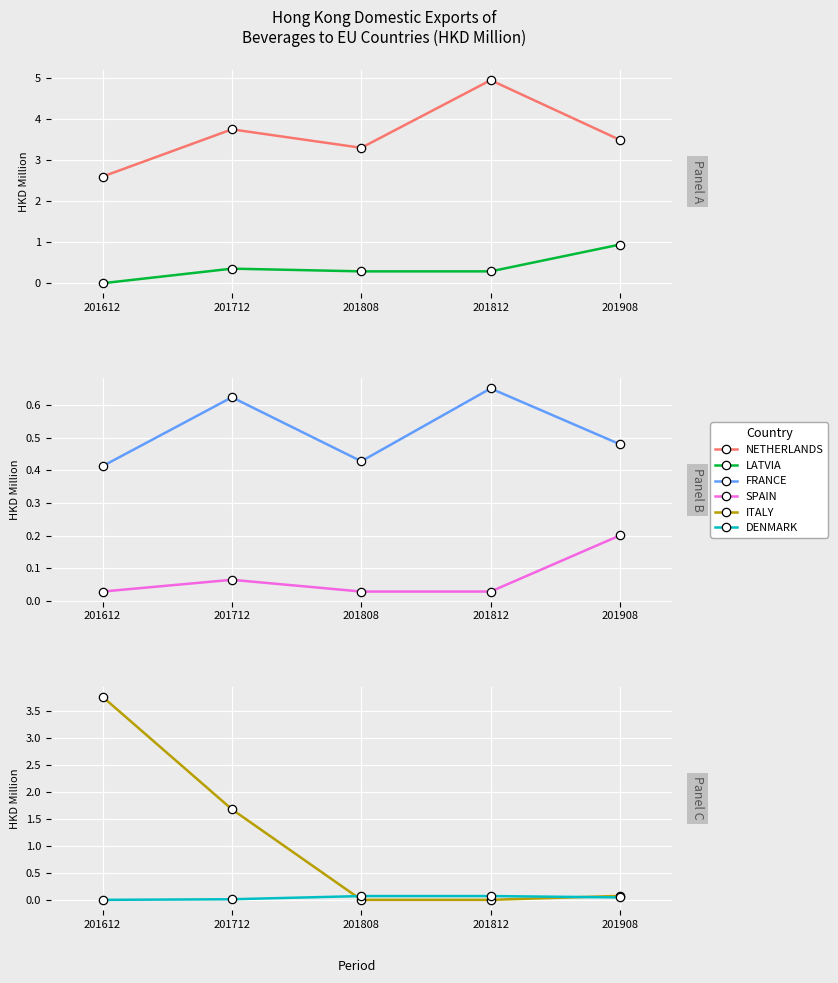

True or false: LATVIA and FRANCE cross at least once.

True